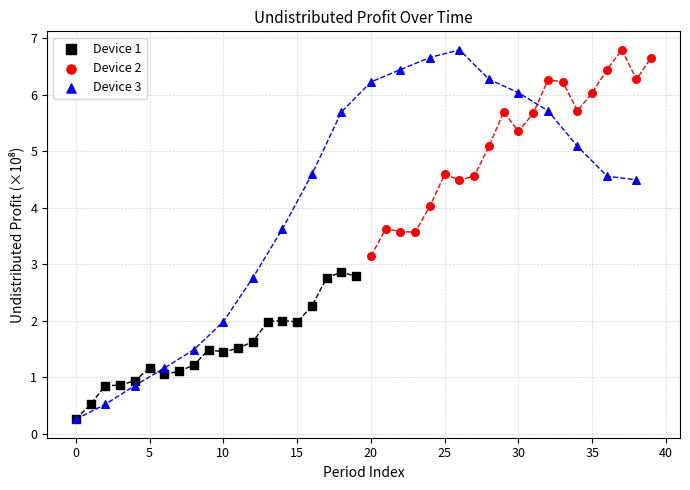

What are all the series names shown in the legend?

Device 1, Device 2, Device 3